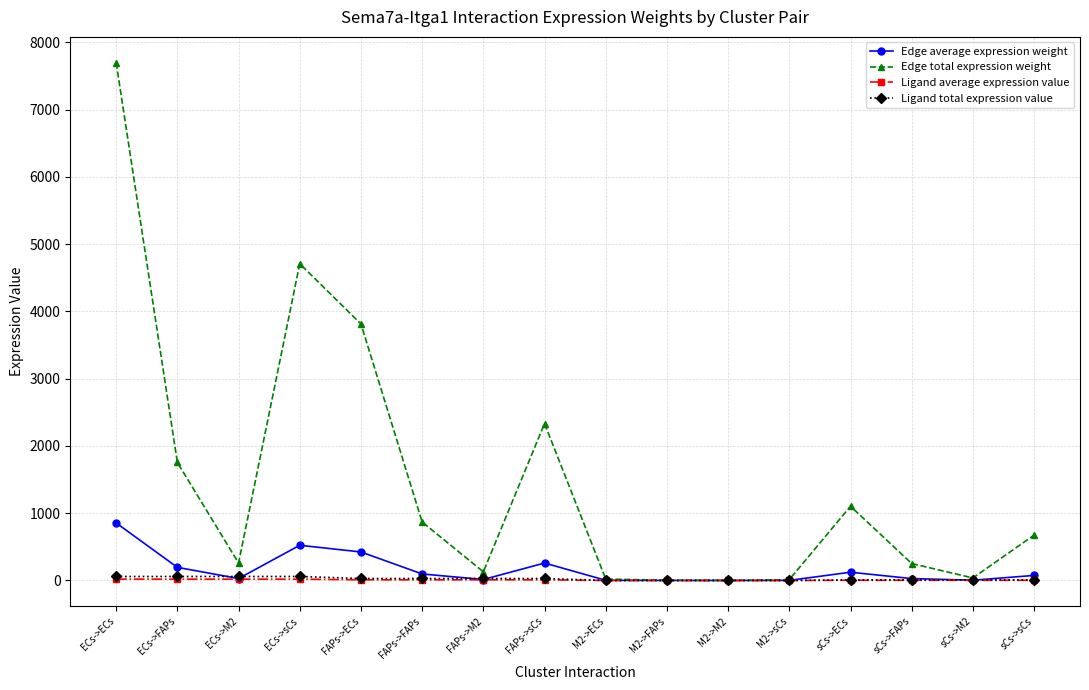

What is the sum of the Ligand total expression value values at M2->ECs and sCs->ECs?

8.7